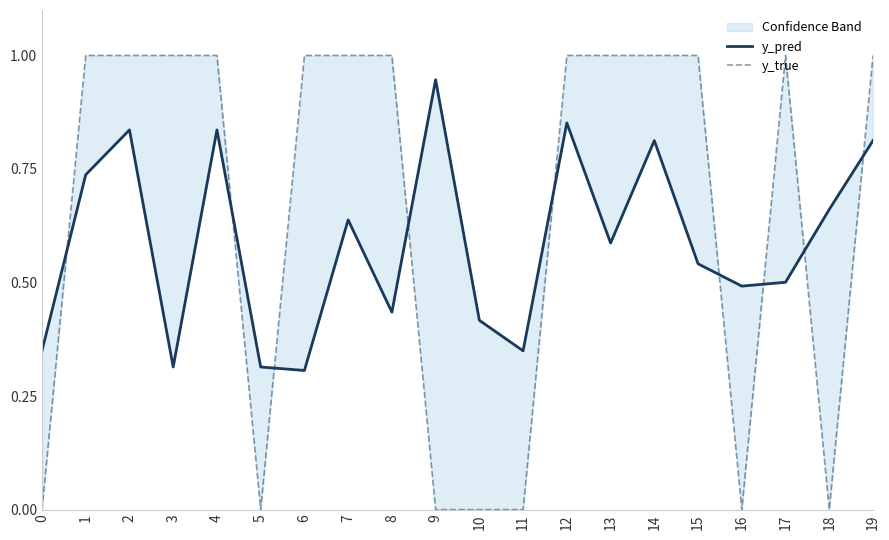

At 6, list the series in order from largest to smallest.

y_true, y_pred